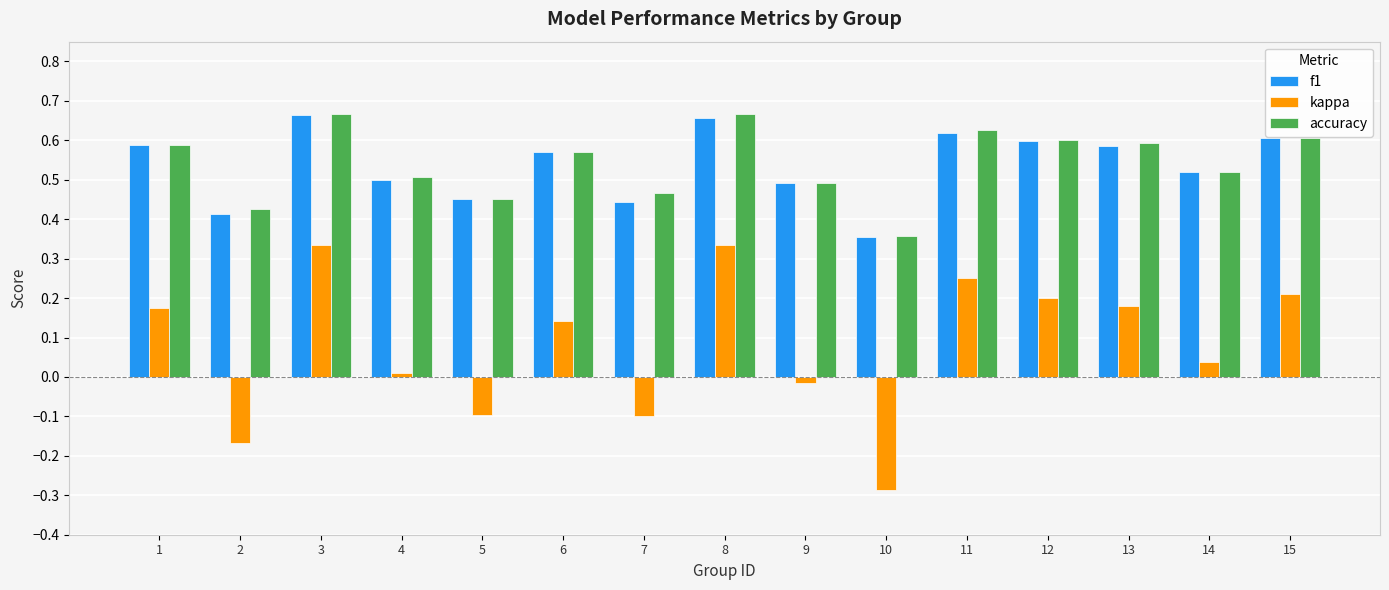

What is the sum of all accuracy values?

8.1